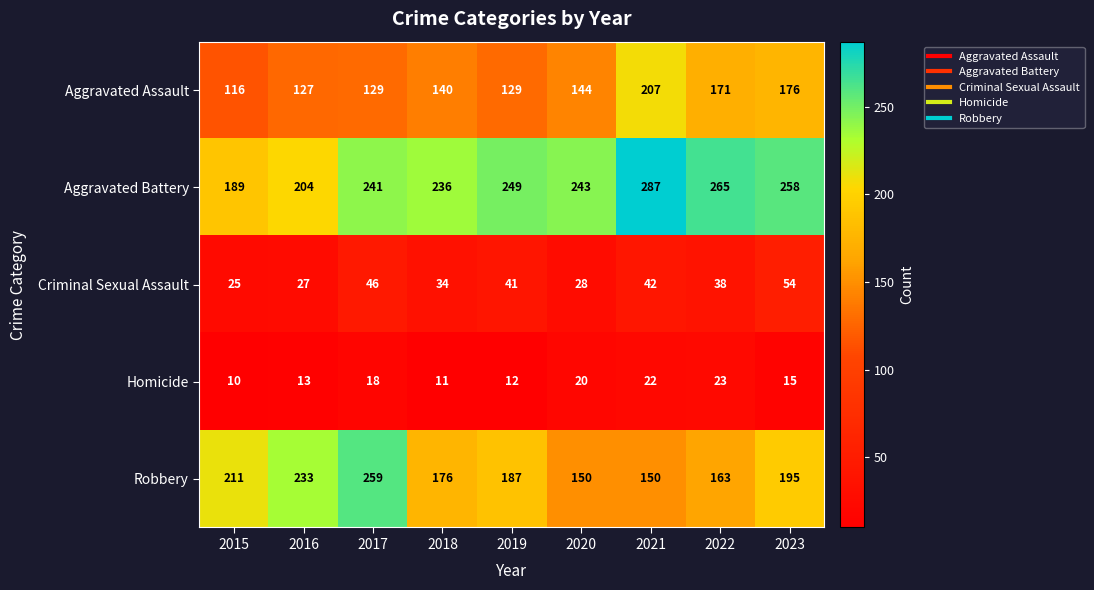

How many series are shown in this chart?

5